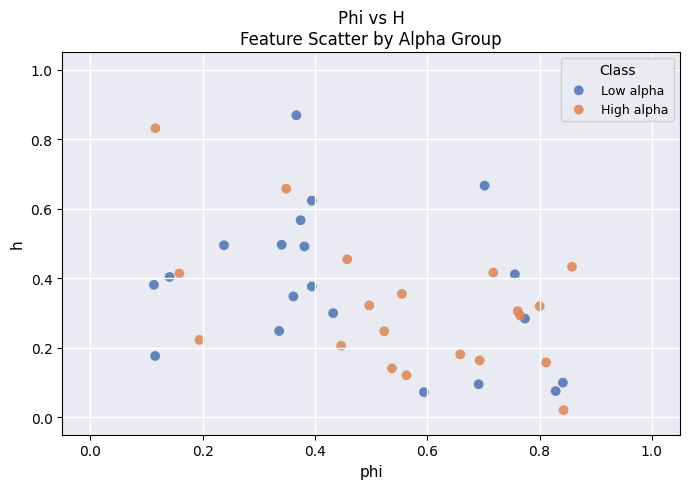

What are all the series names shown in the legend?

Low alpha, High alpha